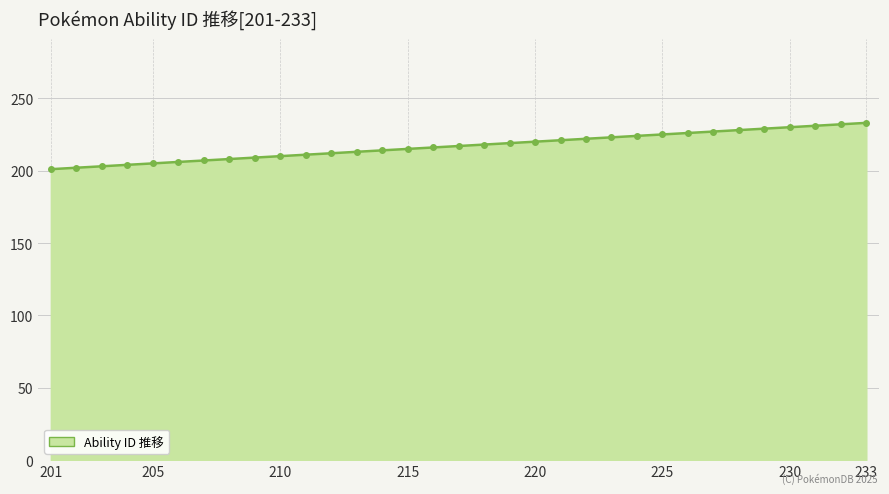

What is the value of the 22nd point from the left?

222